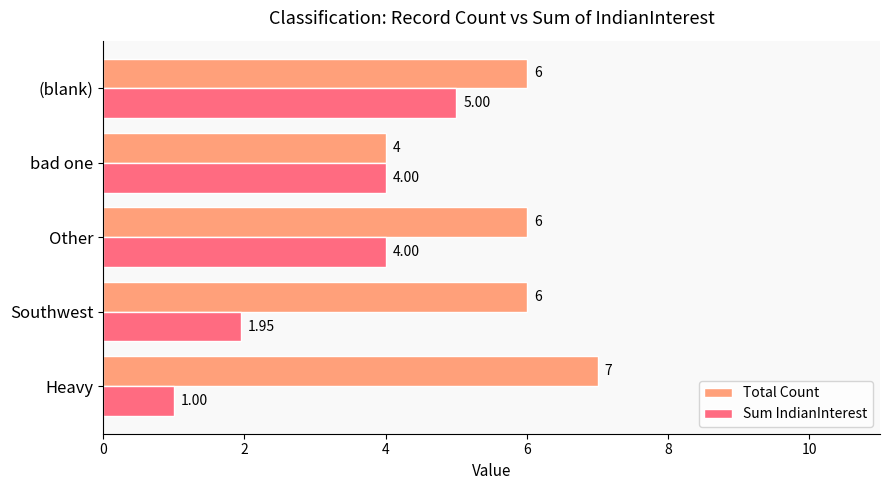

At which category is the sum across all series the highest?

(blank)